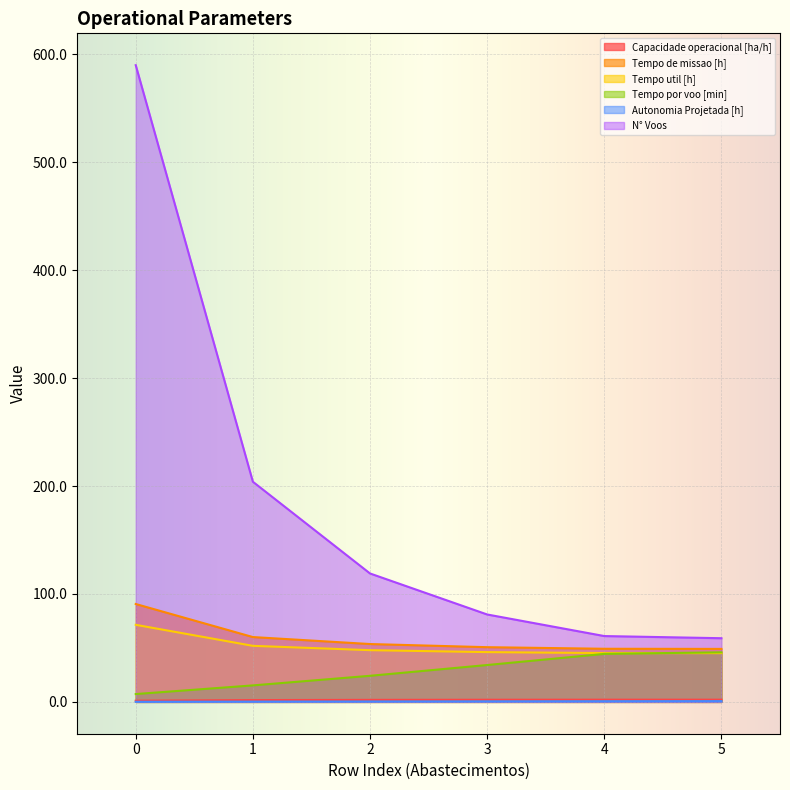

True or false: N° Voos has more than 2 points higher than both neighbors.

False